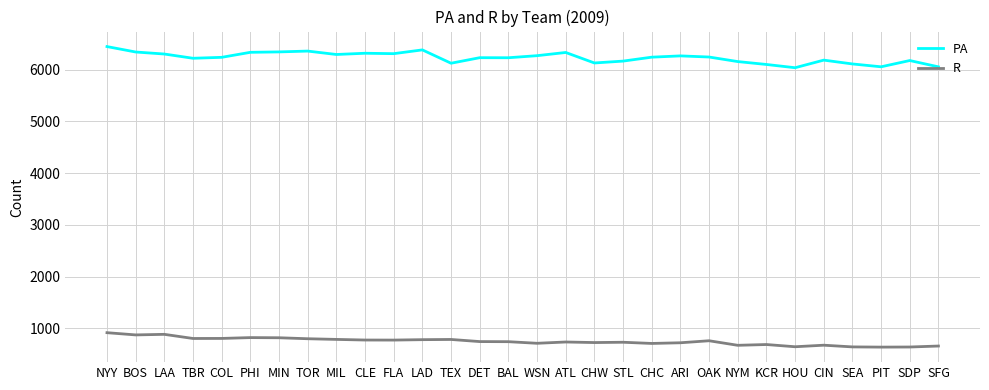

True or false: PA and R cross at least once.

False